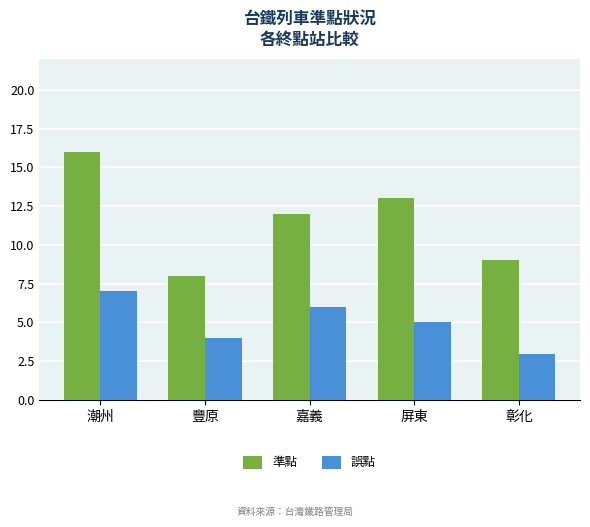

Count the 誤點 values in the range 4 to 6.

3